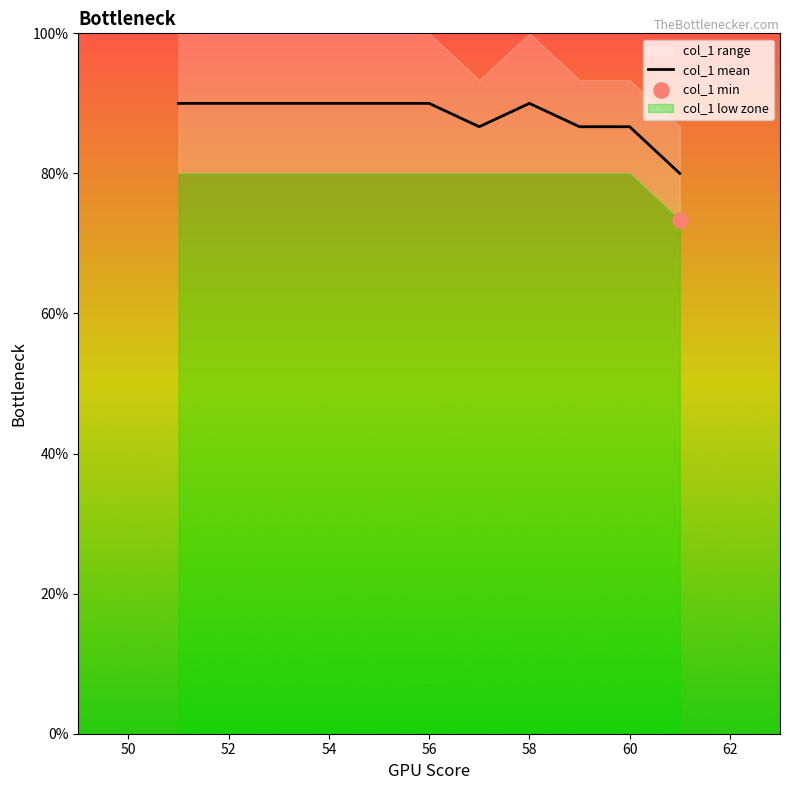

True or false: col_1 mean has a value of 37.2 at 60.

False